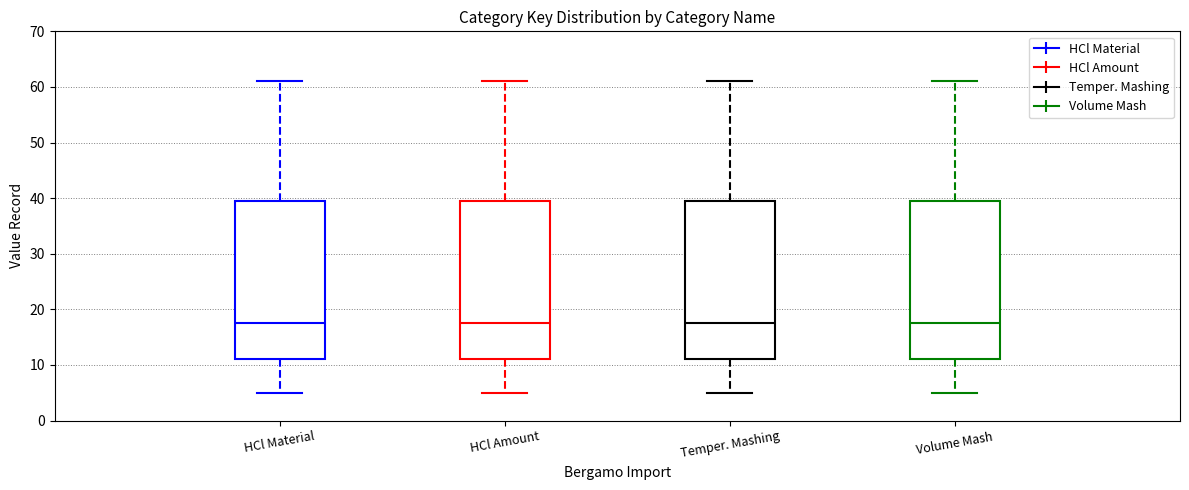

Where does the lower whisker of the box for HCl Material end on the y-axis? The values are not printed on the chart, so give them approximately, as read against the axis.

5